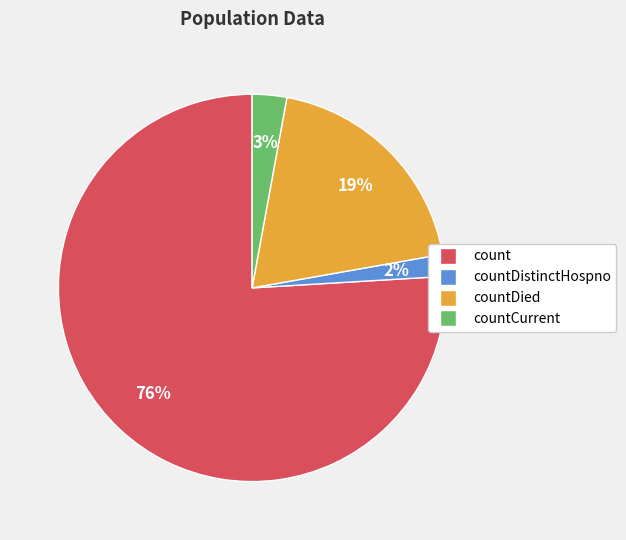

Is there a majority slice in this chart?

Yes